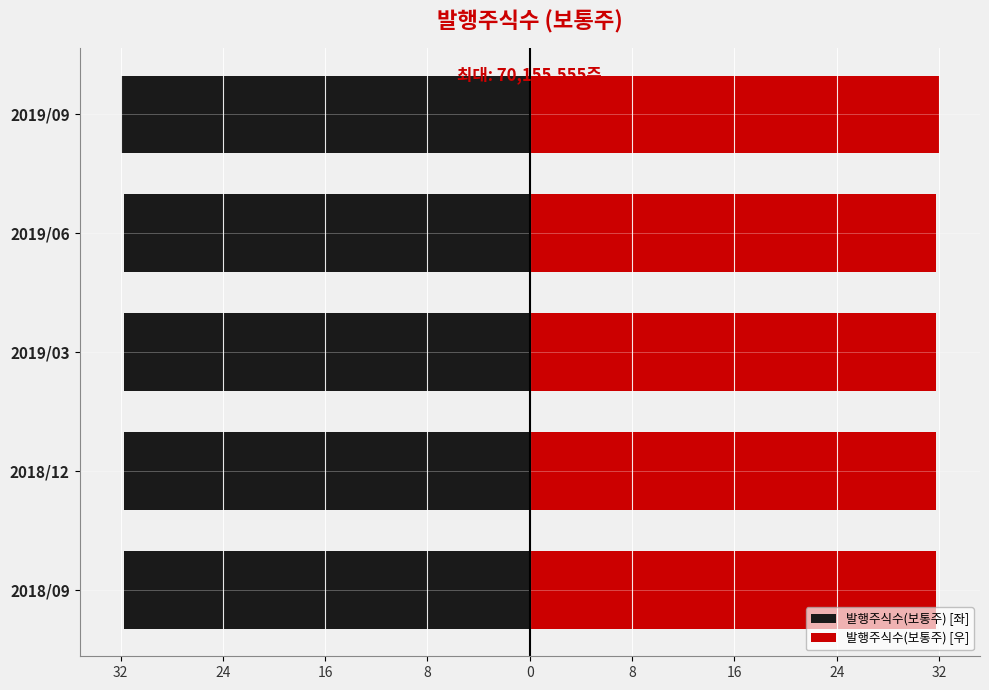

Is it true that 발행주식수(보통주) [좌] equals -44.4 at 2019/06?

False